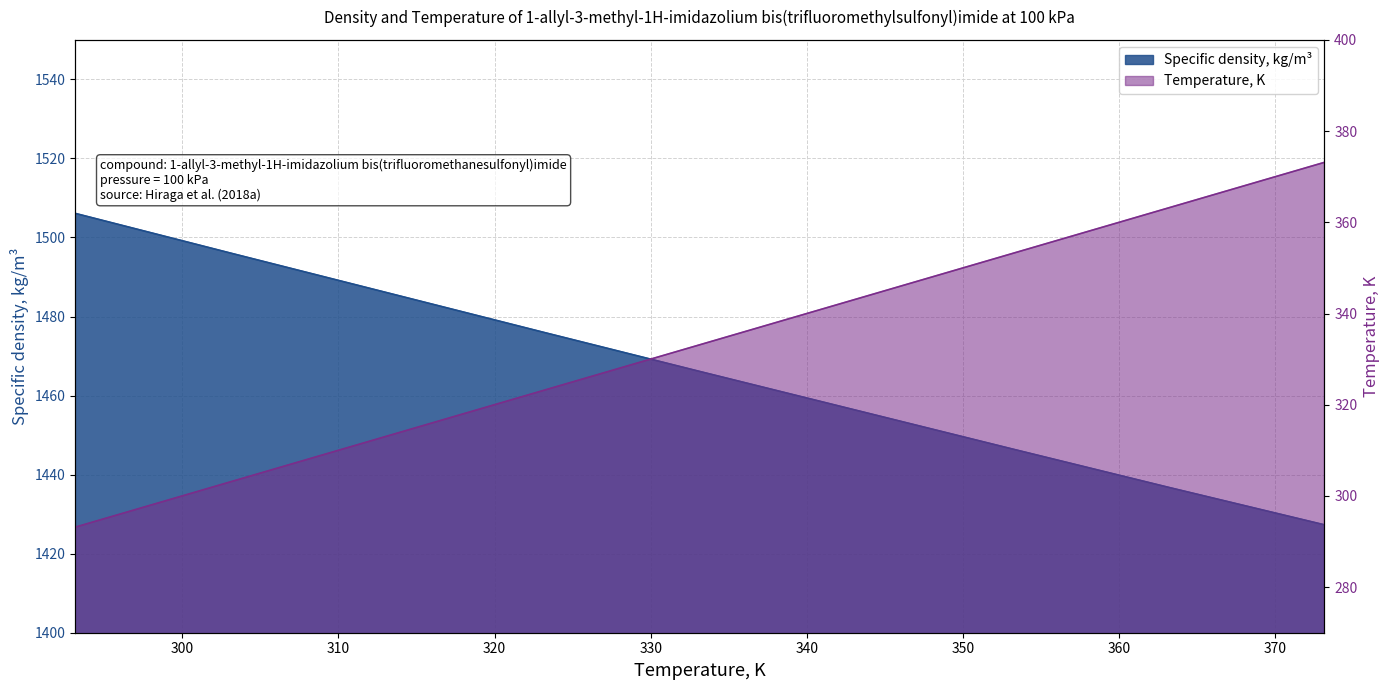

Which has a higher value, 373.15 or 353.15?

353.15